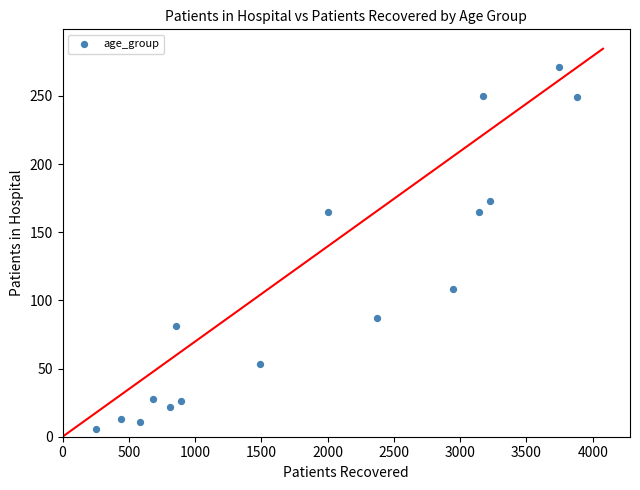

What is the range of X values (max minus min)?

3628